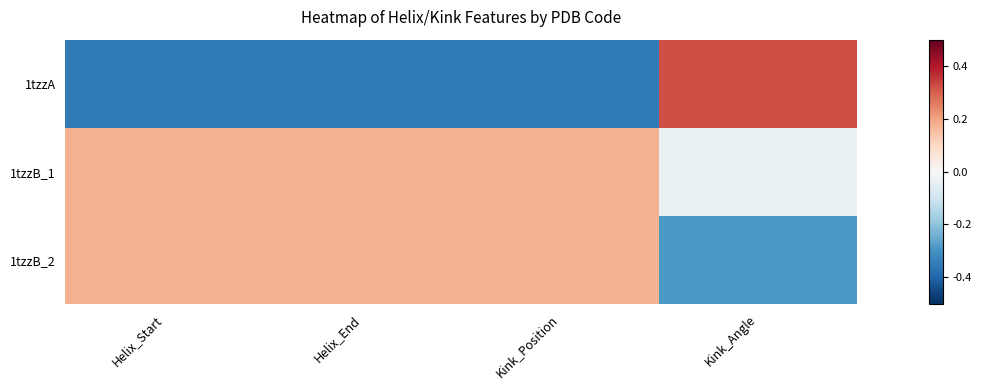

List the series in order of their peak value, lowest first.

1tzzB_1, 1tzzB_2, 1tzzA